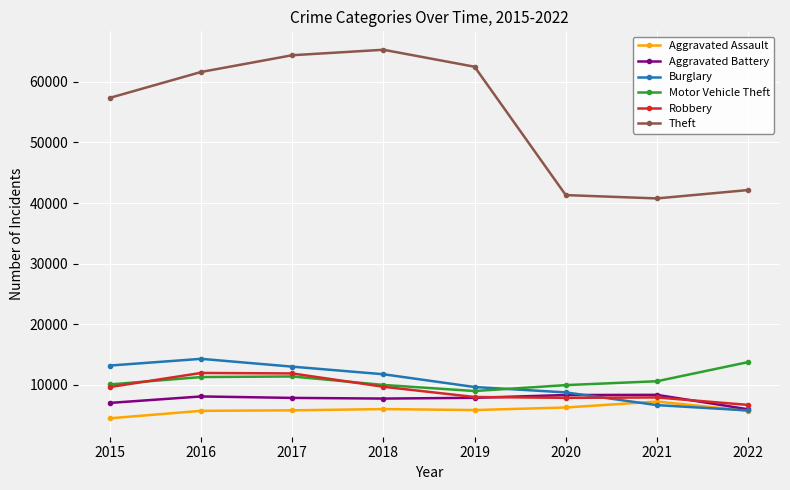

Which label corresponds to the smallest value in the chart?

2015